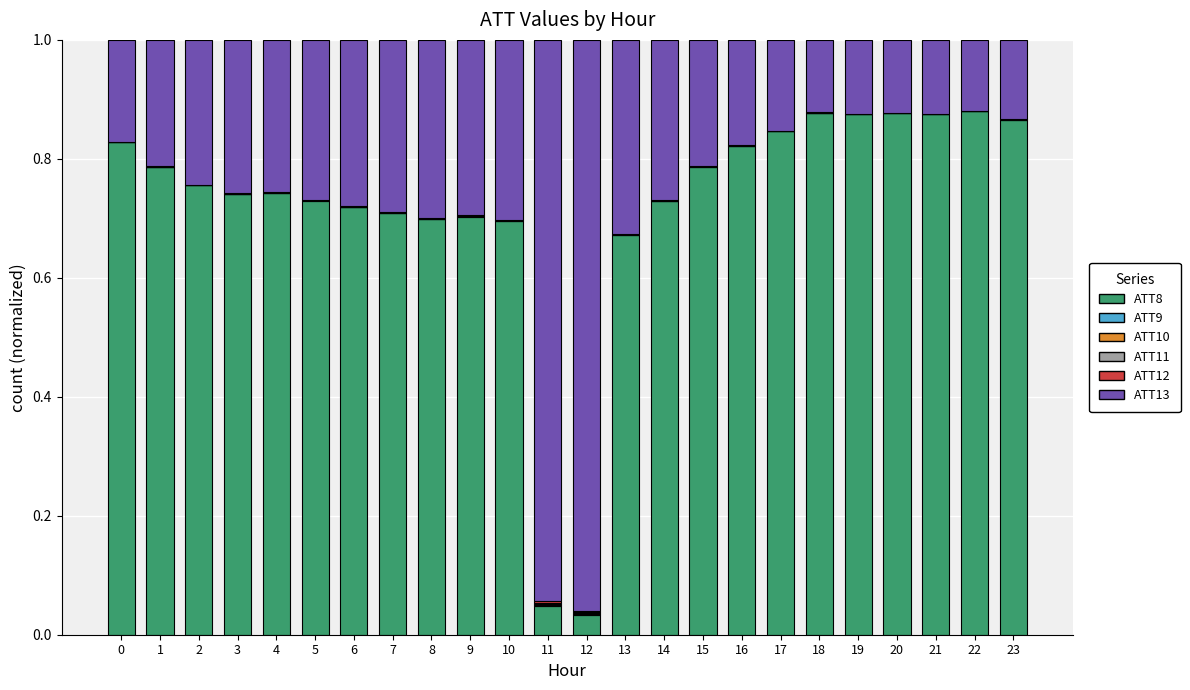

Which series has the largest total across all categories?

ATT8